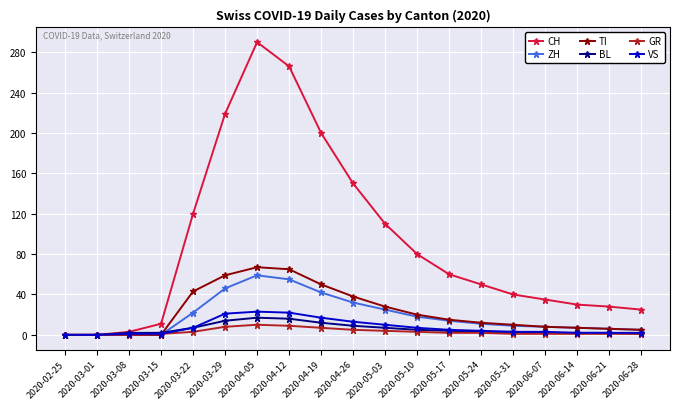

True or false: VS has a value of 3 at 2020-06-07.

True